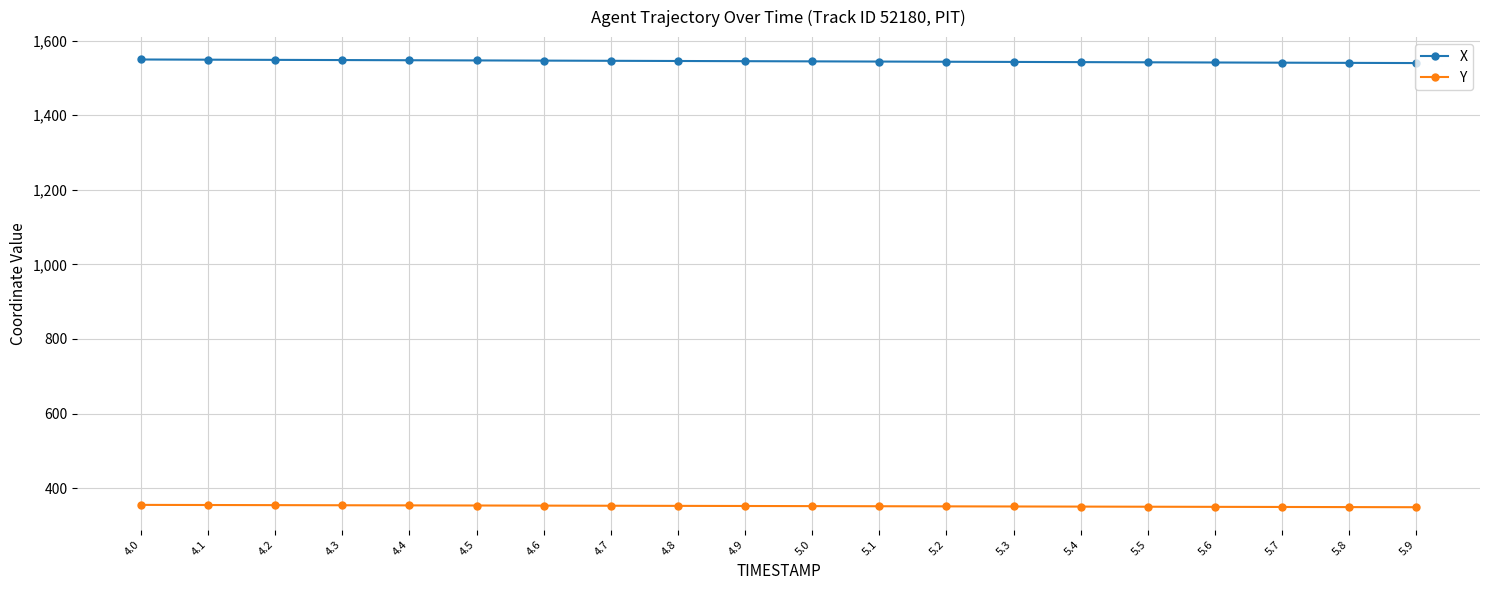

What is the value of the Y point at the 6th from the left?

353.4